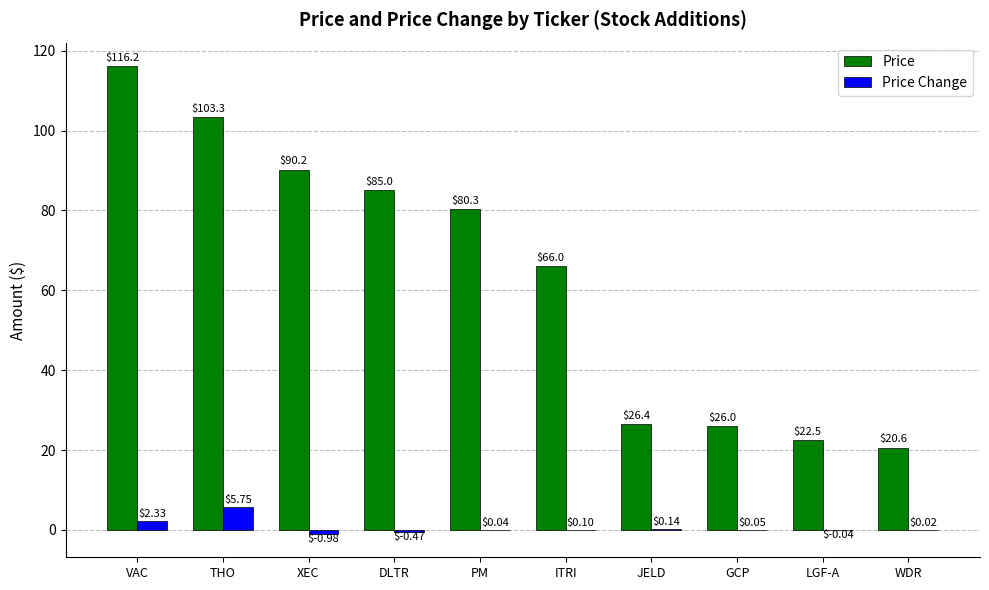

What is the sum of the Price values at GCP and JELD?

52.4